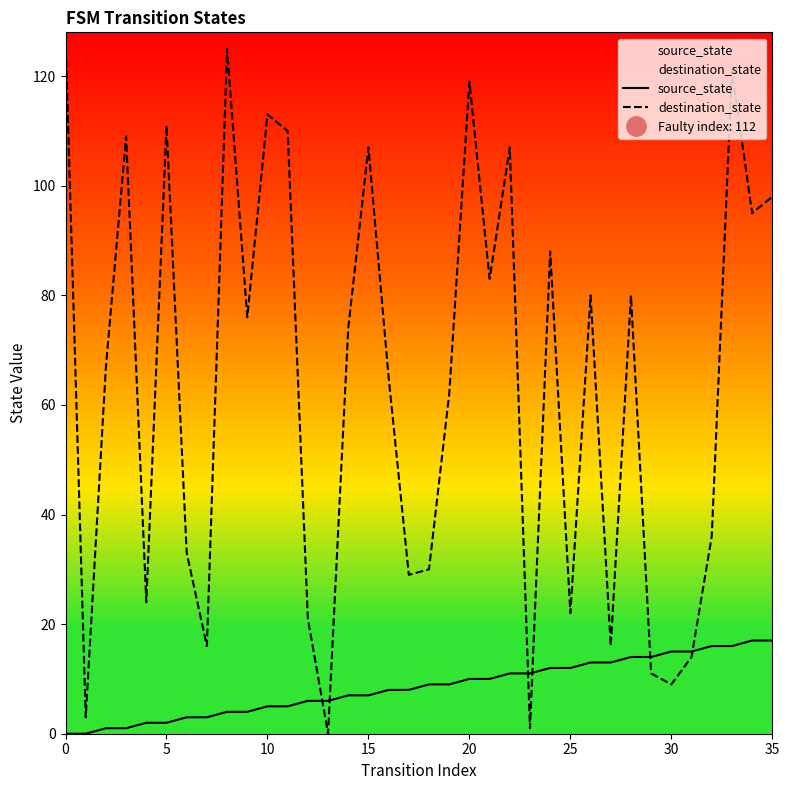

What is the sum of all source_state values?

306